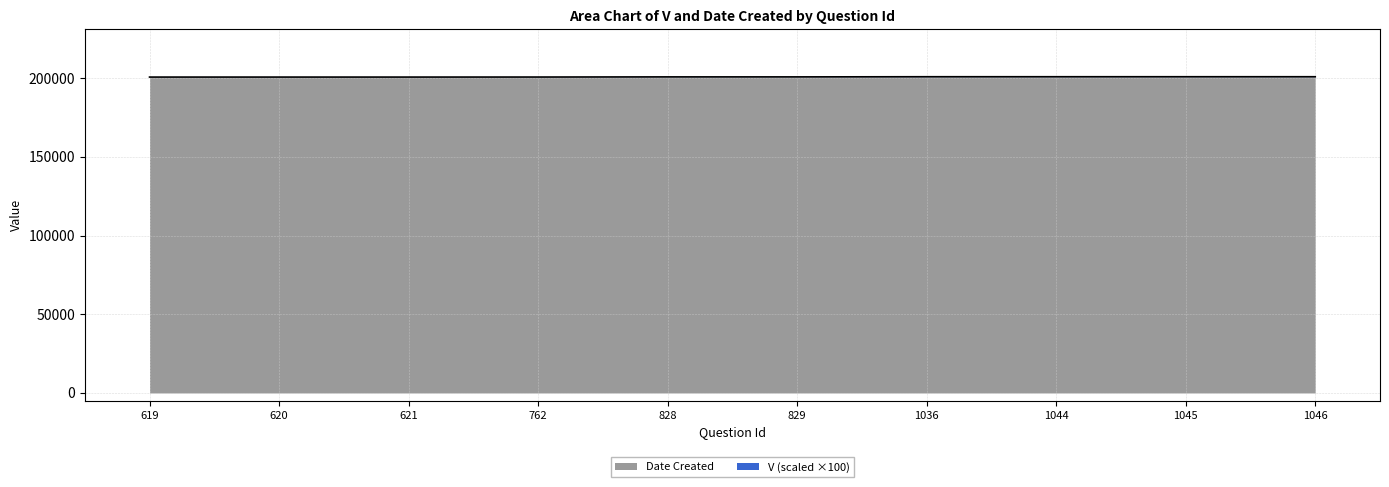

What is the difference between the maximum and minimum values?

215